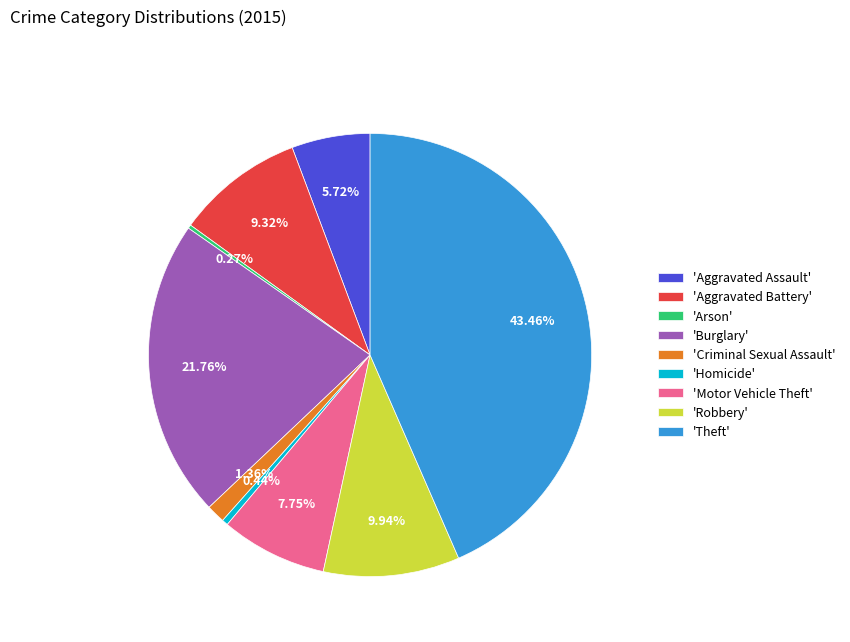

Is there any slice that represents more than half of the pie?

No